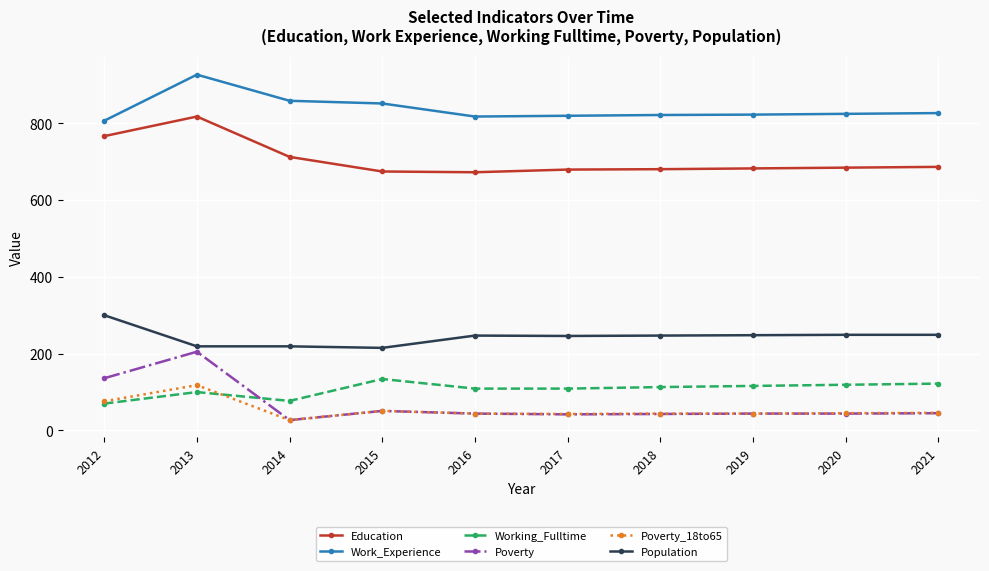

At which category does Poverty reach its first local valley?

2014